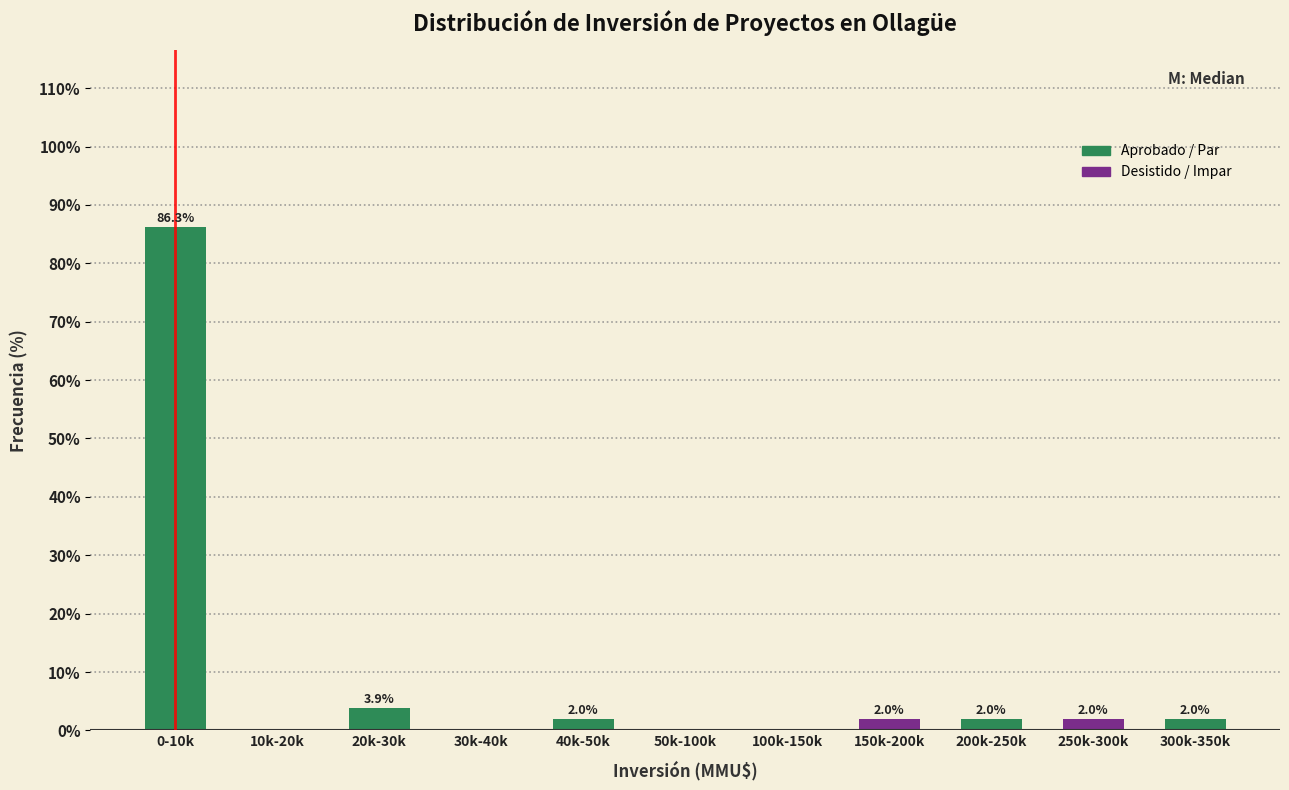

Reading left to right, transcribe all the data shown in this chart.

0-10k=86.3	10k-20k=0.0	20k-30k=3.9	30k-40k=0.0	40k-50k=2.0	50k-100k=0.0	100k-150k=0.0	150k-200k=2.0	200k-250k=2.0	250k-300k=2.0	300k-350k=2.0